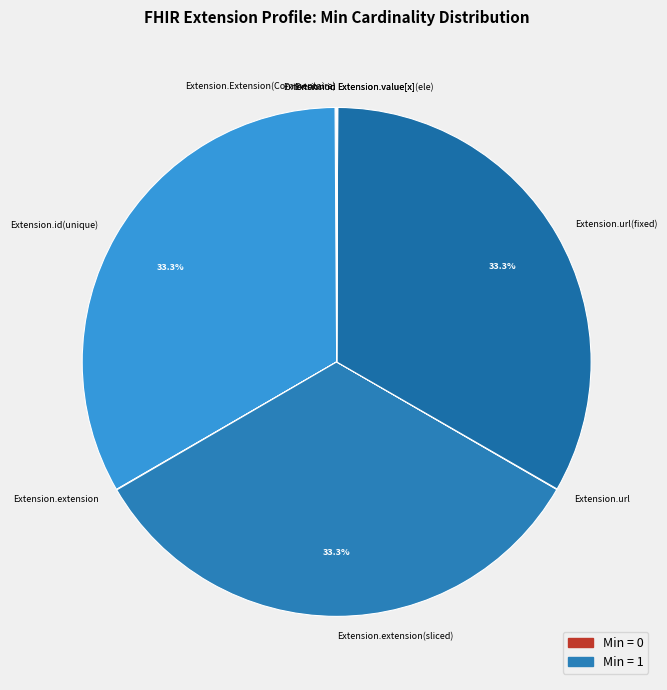

Does any single category account for the majority?

No